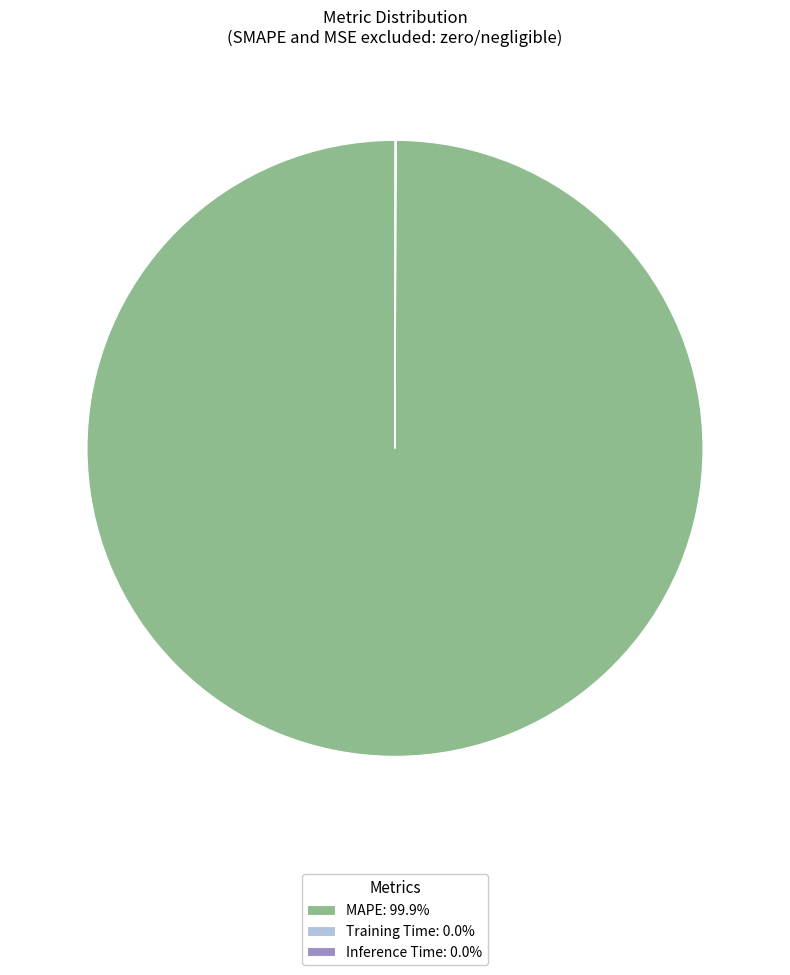

Is there a majority slice in this chart?

Yes